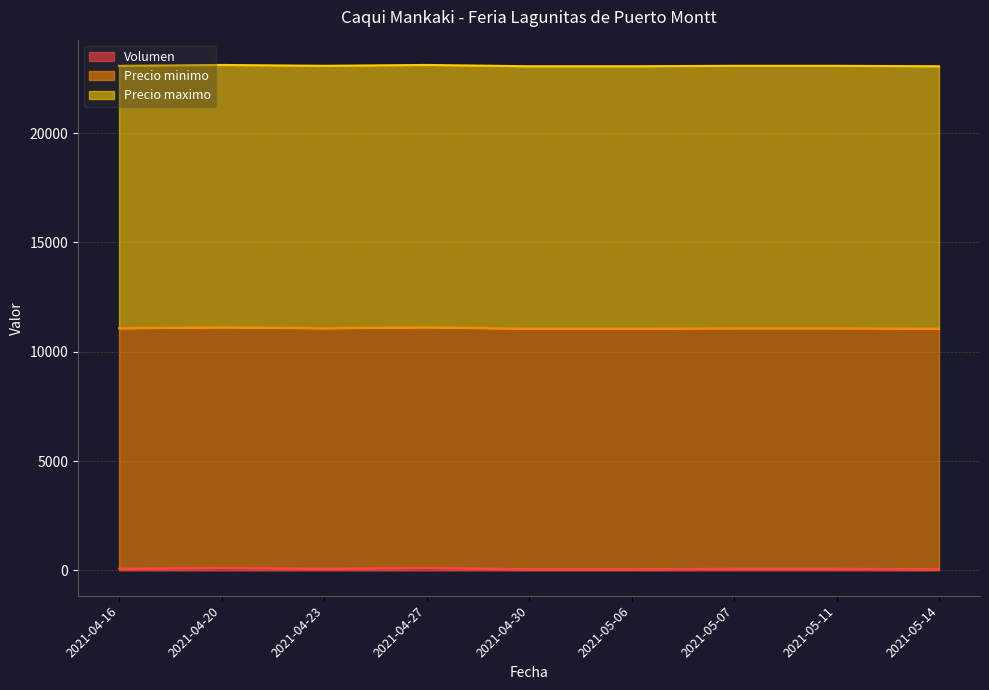

True or false: Precio minimo and Volumen intersect in this chart.

False